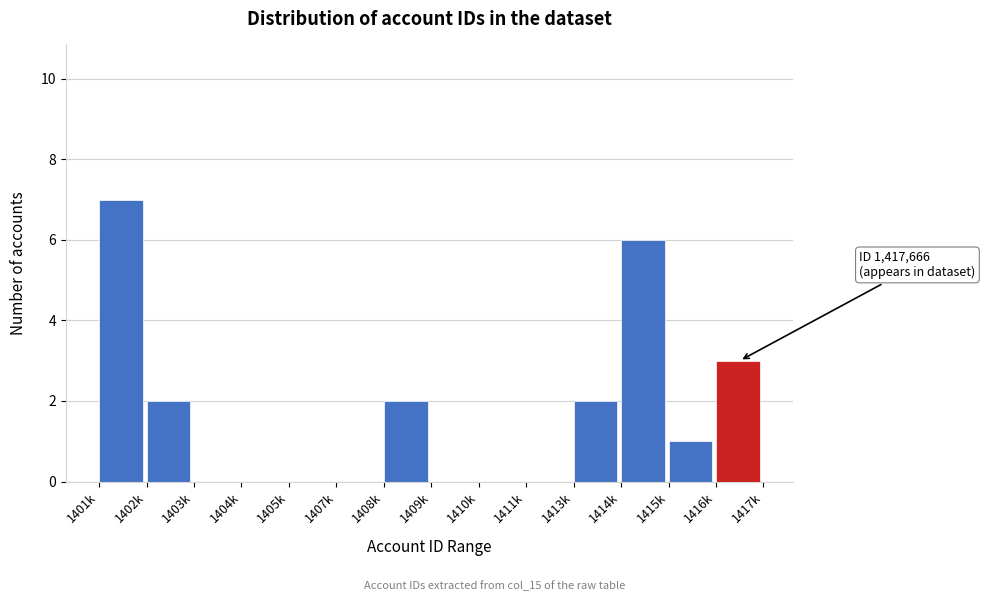

Reading left to right, what are all the values shown in this chart?

1401k=7	1402k=2	1403k=0	1404k=0	1405k=0	1407k=0	1408k=2	1409k=0	1410k=0	1411k=0	1413k=2	1414k=6	1415k=1	1416k=3